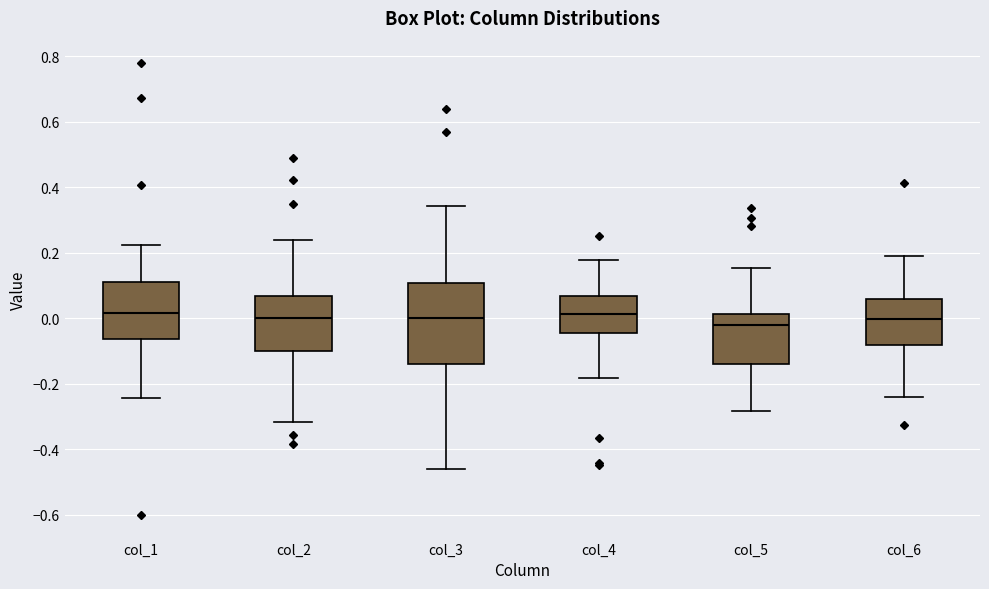

Reading left to right, transcribe this box plot: for each box, give where its median line is, the range the box spans, and where its two whiskers end, as read against the y-axis. The values are not printed on the chart, so give them approximately, as read against the axis.

col_1: median 0.02, box -0.06 to 0.10, whiskers -0.24 to 0.22
col_2: median 0.00, box -0.10 to 0.06, whiskers -0.32 to 0.24
col_3: median 0.00, box -0.14 to 0.10, whiskers -0.46 to 0.34
col_4: median 0.02, box -0.04 to 0.06, whiskers -0.18 to 0.18
col_5: median -0.02, box -0.14 to 0.02, whiskers -0.28 to 0.16
col_6: median 0.00, box -0.08 to 0.06, whiskers -0.24 to 0.20